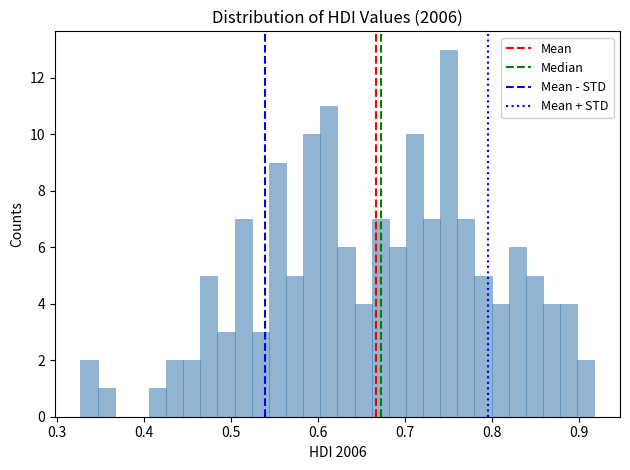

Around what value on the x-axis is the tallest bar? Give the approximate position of its centre, as read against the axis.

0.75